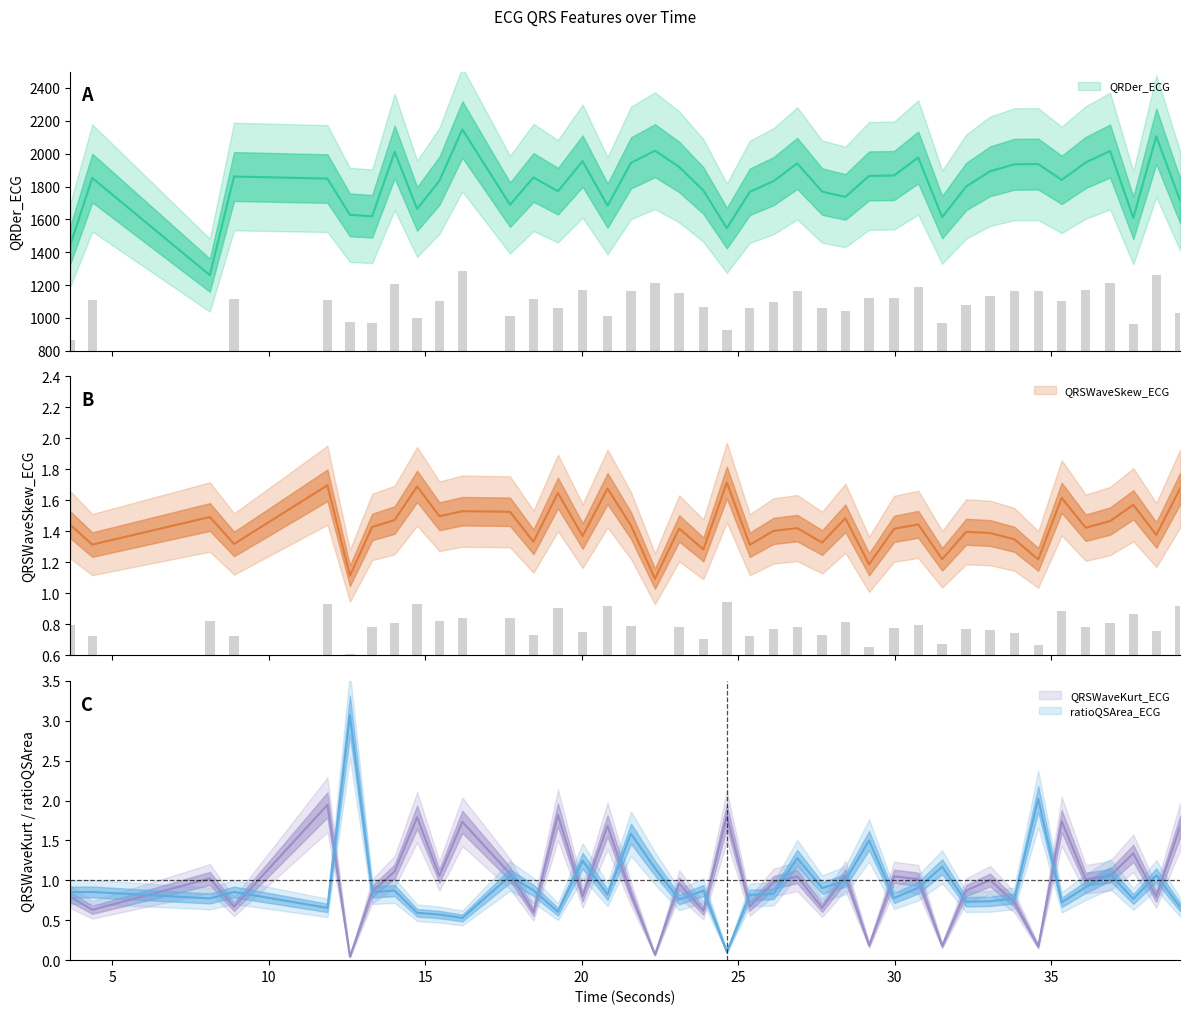

Where is QRSWaveKurt_ECG nearest to the value 0?

12.59375